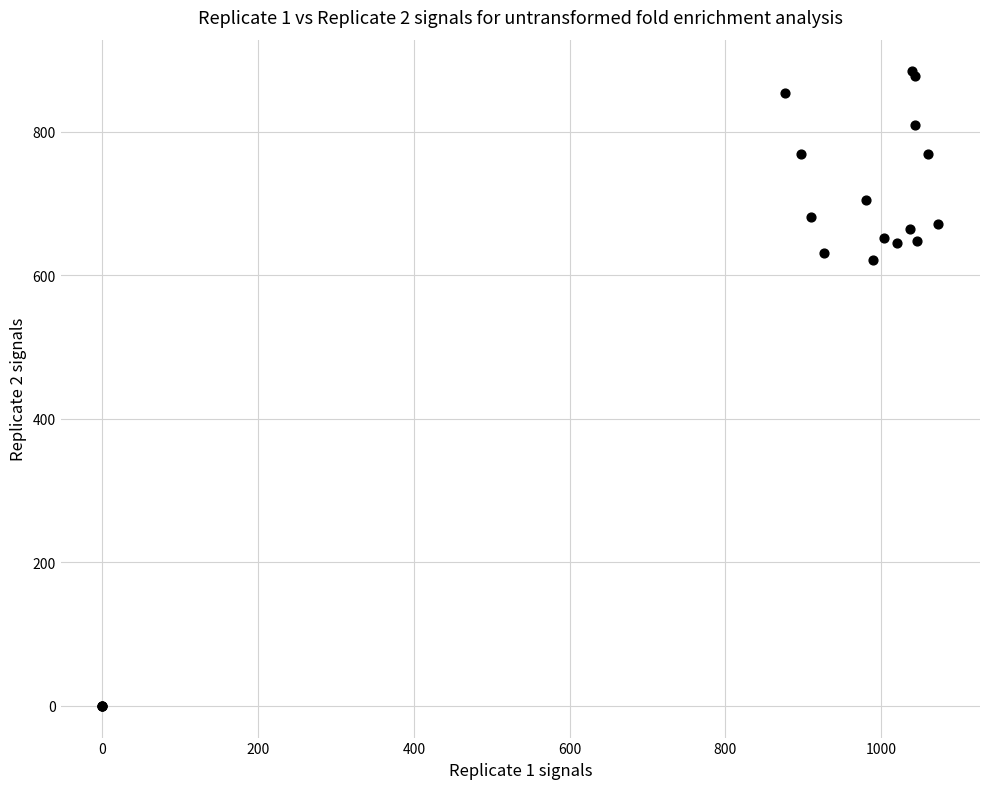

What Y value in the scatter plot is closest to 442?

621.0